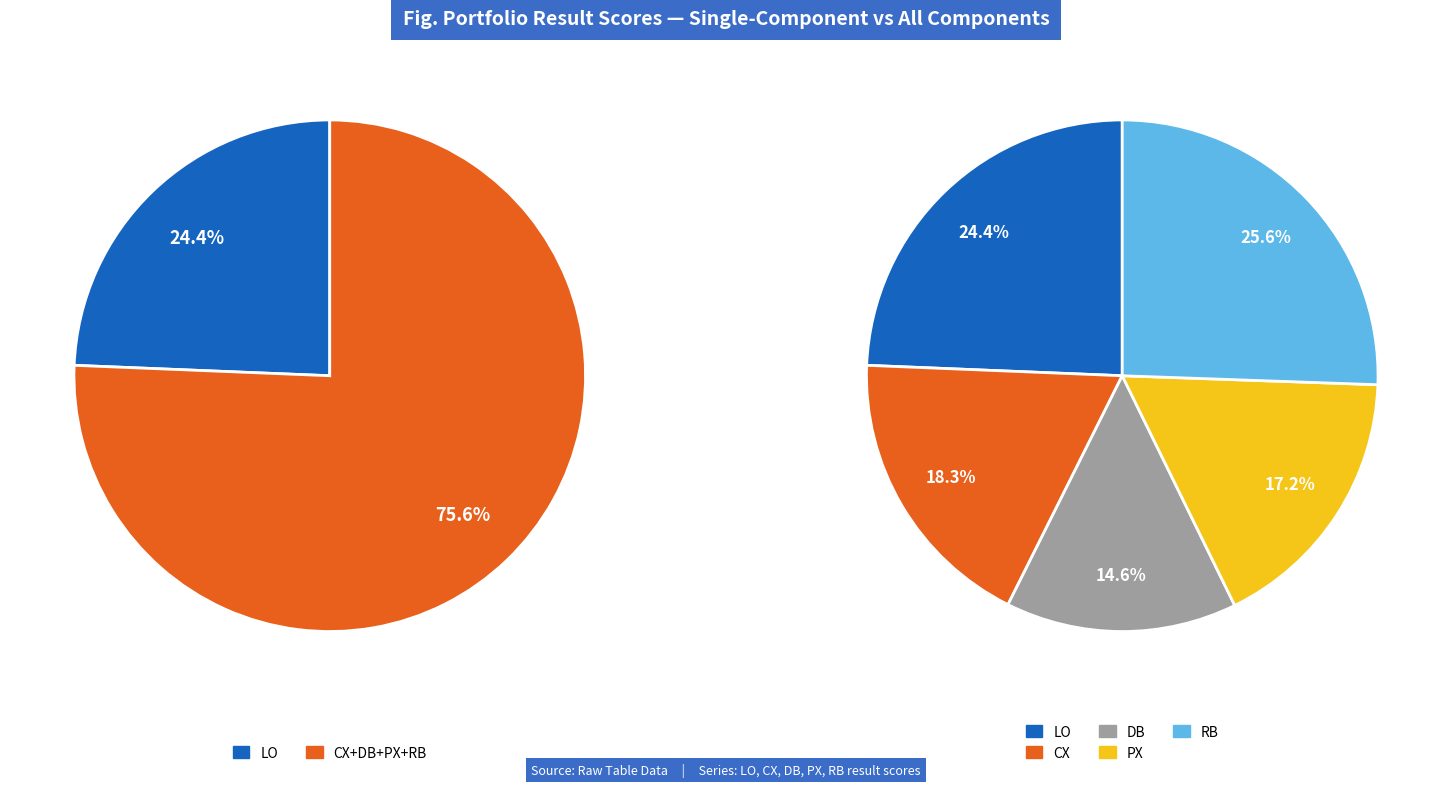

The PX slice represents 17% of the pie. True or false?

True